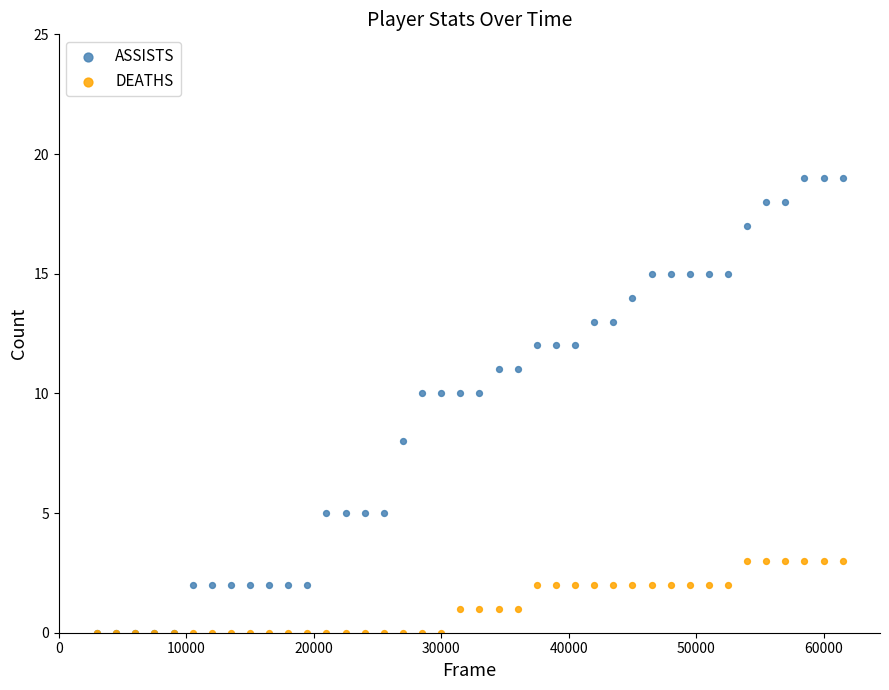

Which series reaches the maximum Y coordinate?

ASSISTS